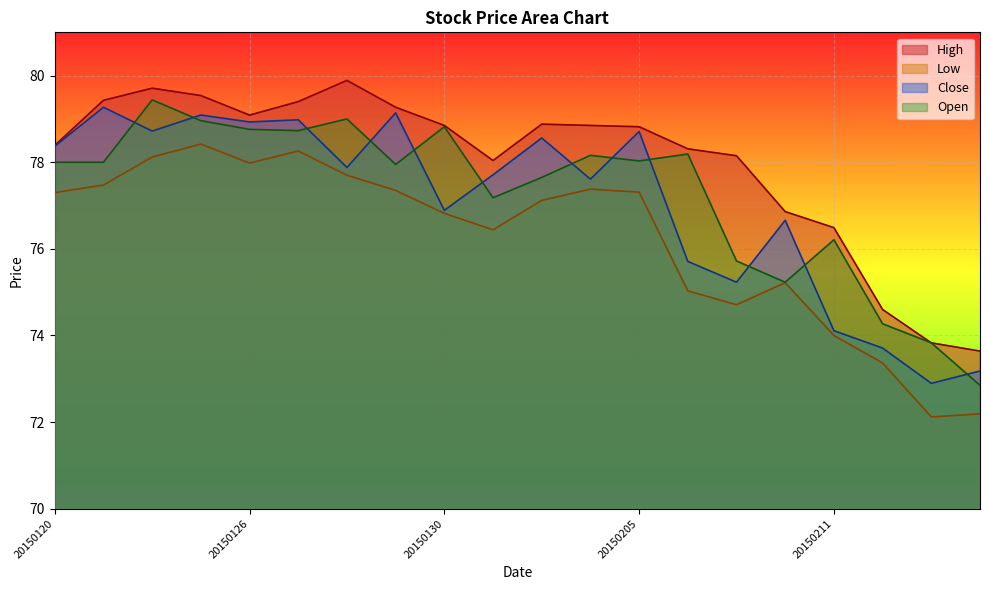

How many lines are shown in the chart?

4